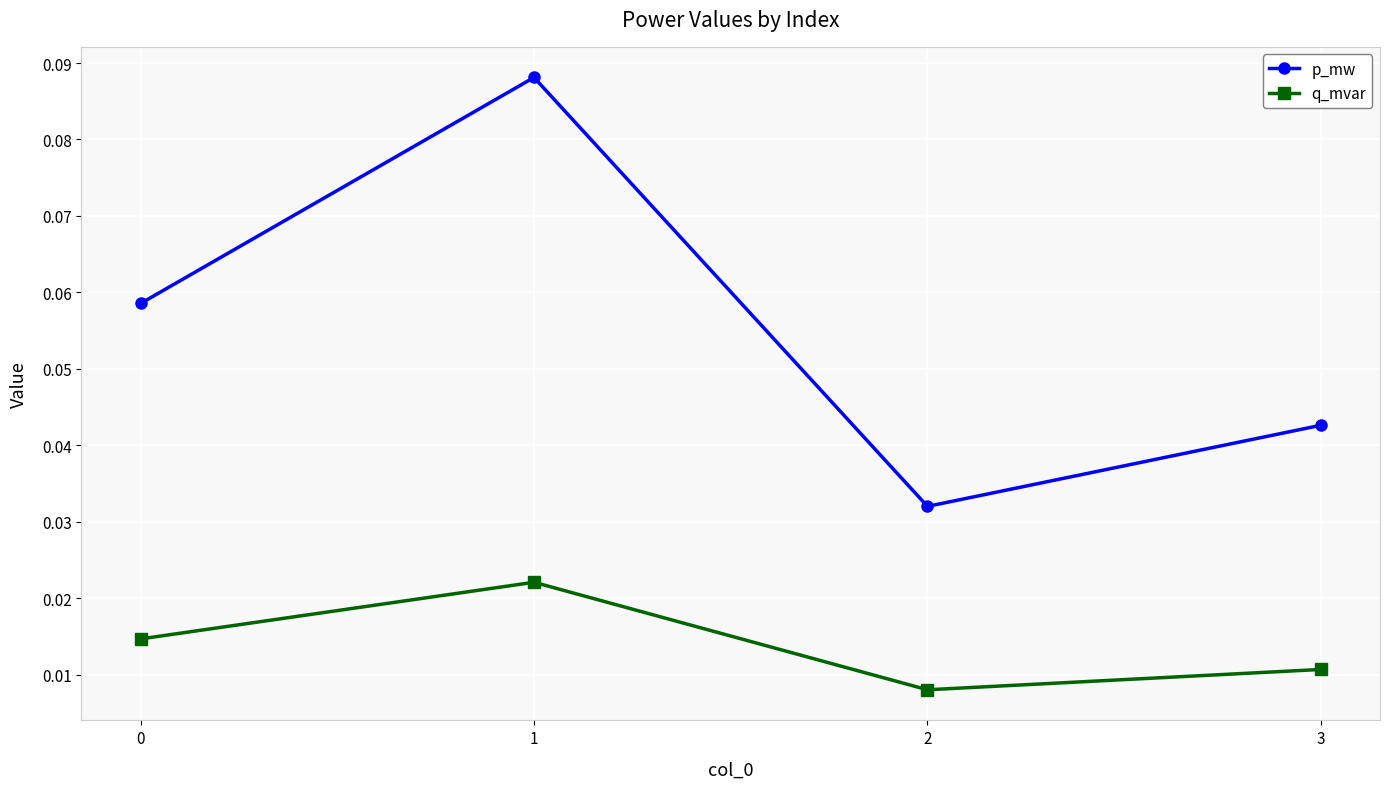

Rank the series by their maximum value, from lowest to highest.

q_mvar, p_mw